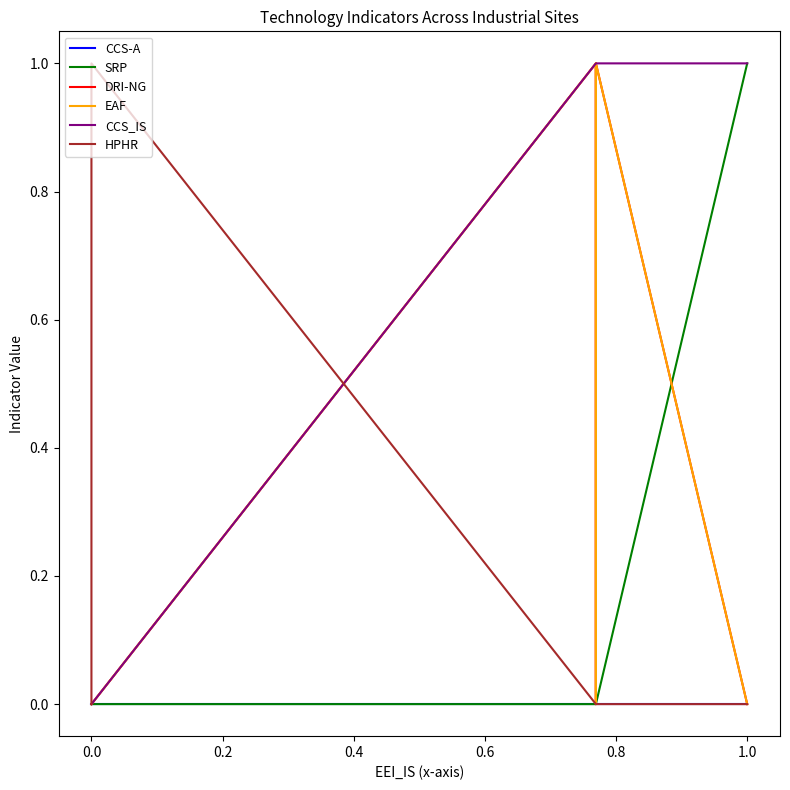

What is the difference between the second highest and minimum values in the EAF series?

1